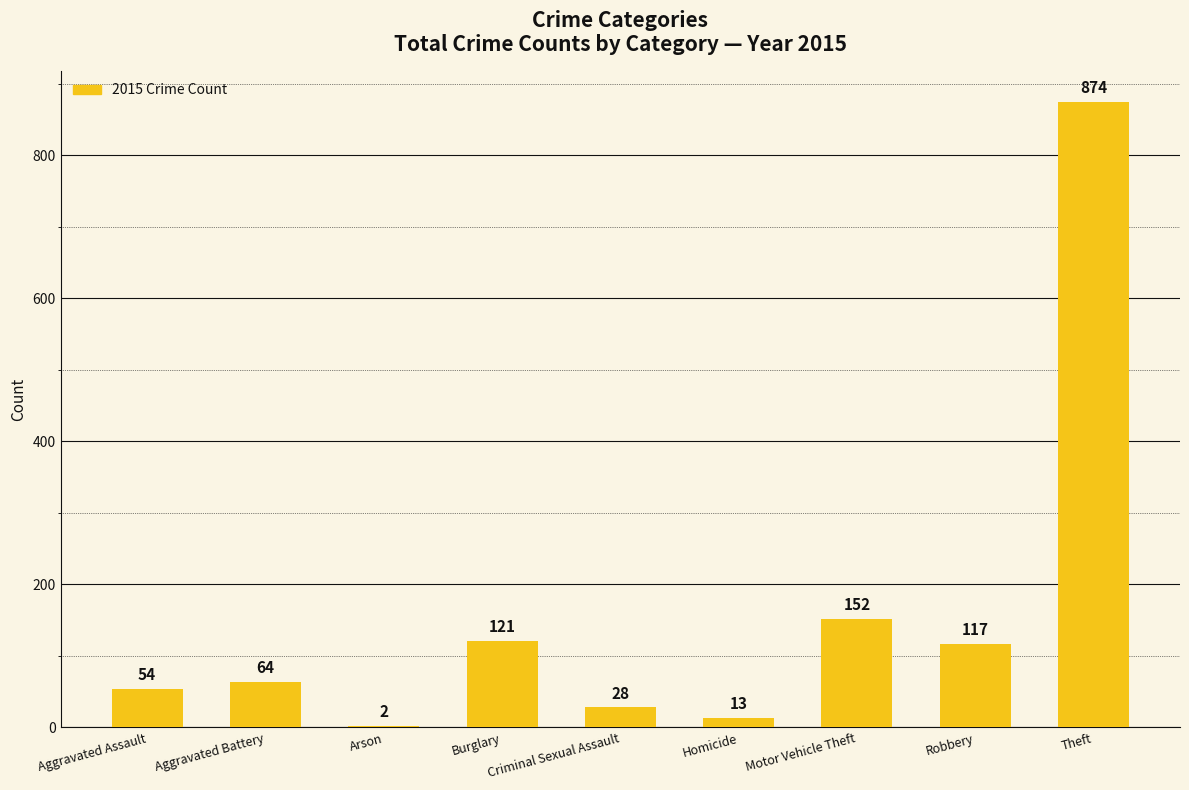

At which label is the value closest to 438?

Motor Vehicle Theft